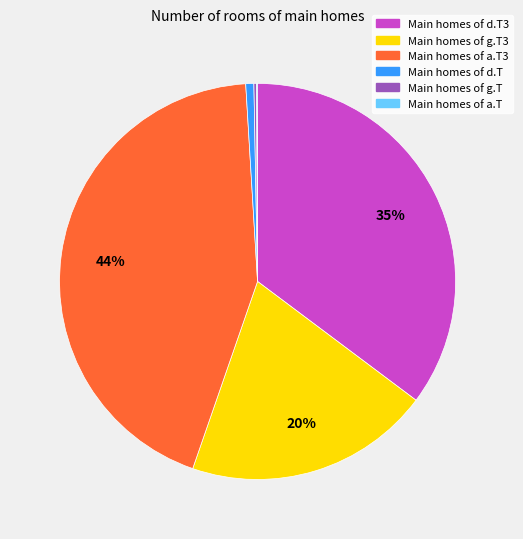

What percentage is the Main homes of d.T3 slice, to the nearest percent?

35%